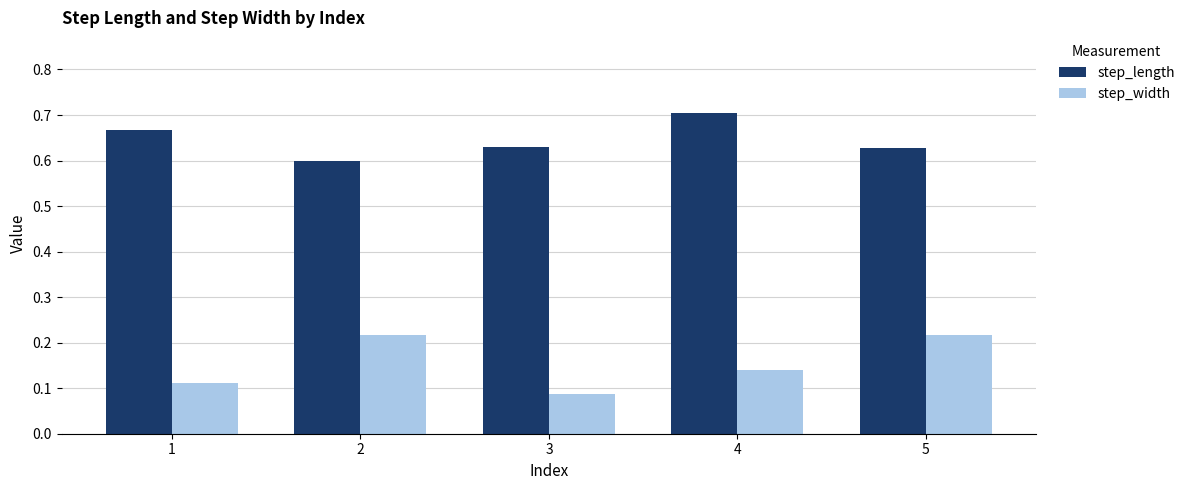

List the series in order of their overall mean, lowest first.

step_width, step_length